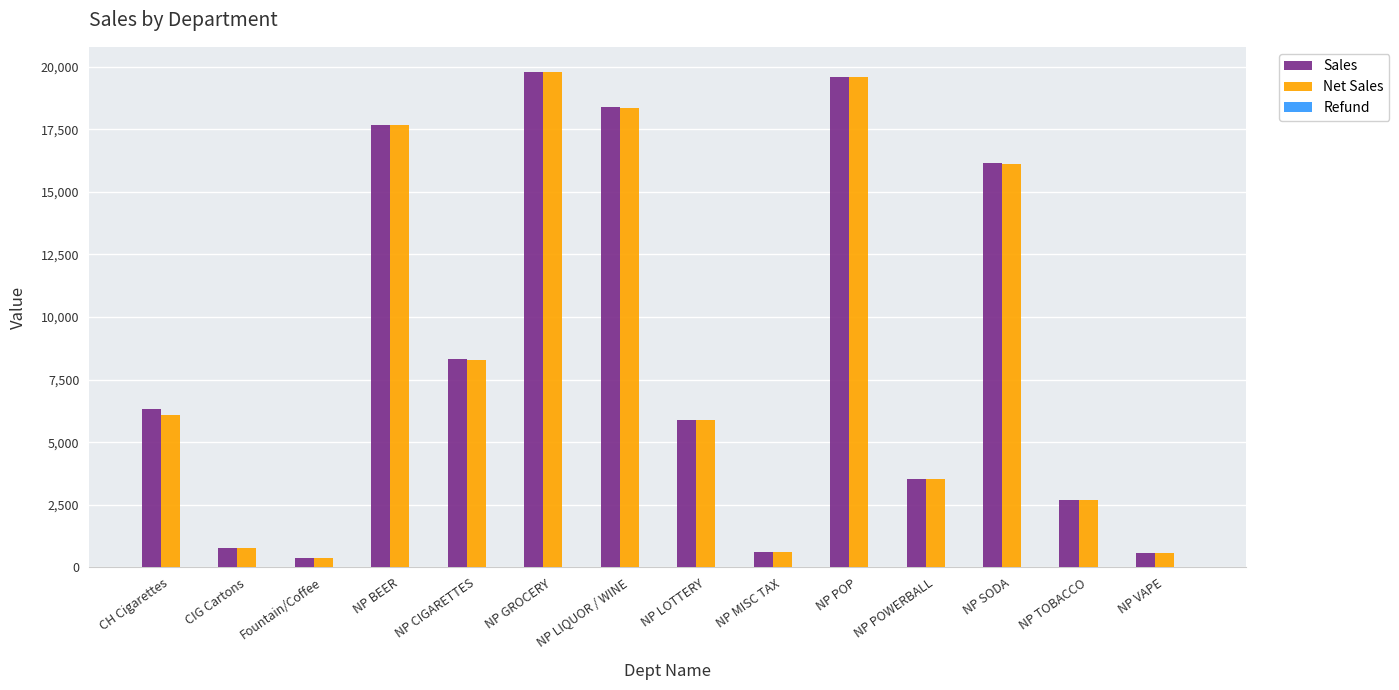

Which series changed the most between Fountain/Coffee and NP GROCERY?

Sales